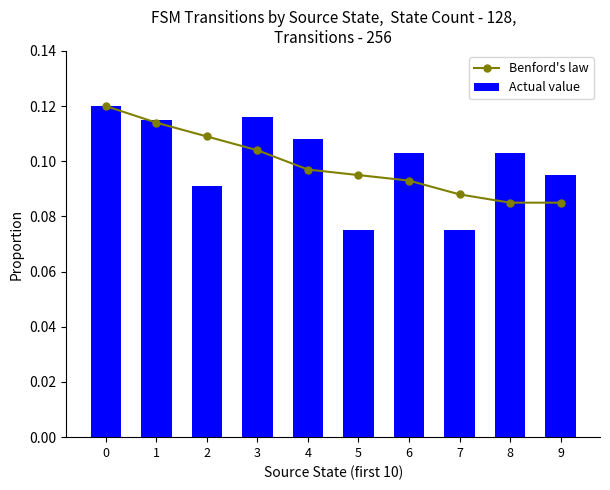

What is the sum of the Actual value values at 2 and 5?

0.2